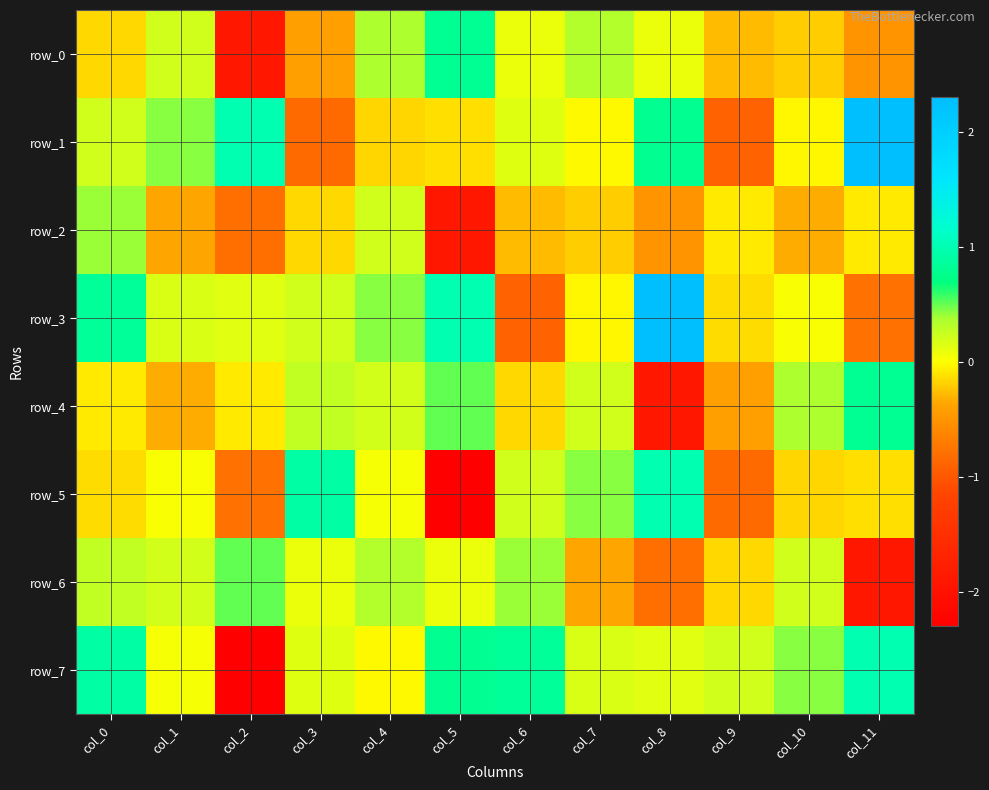

The row_2 series shows -0.1 at col_11. True or false?

True